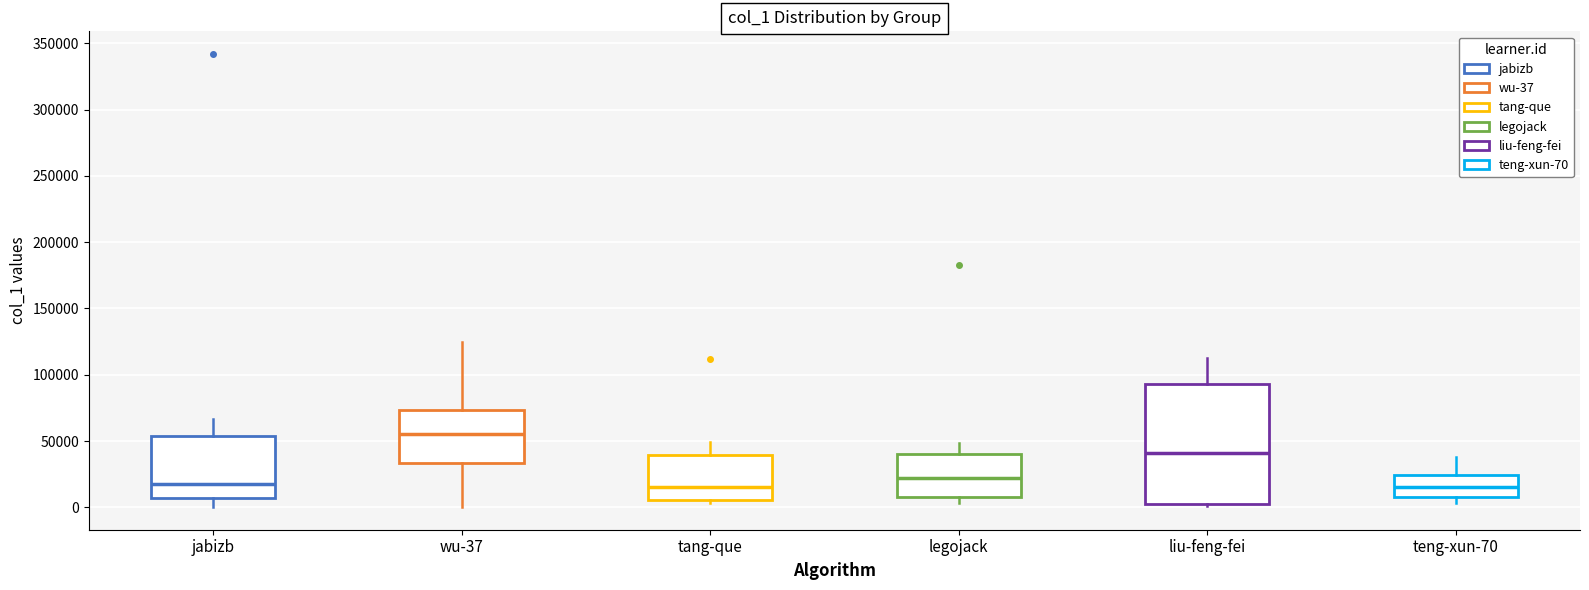

Comparing the boxes themselves (not the whiskers), which one is the tallest?

liu-feng-fei